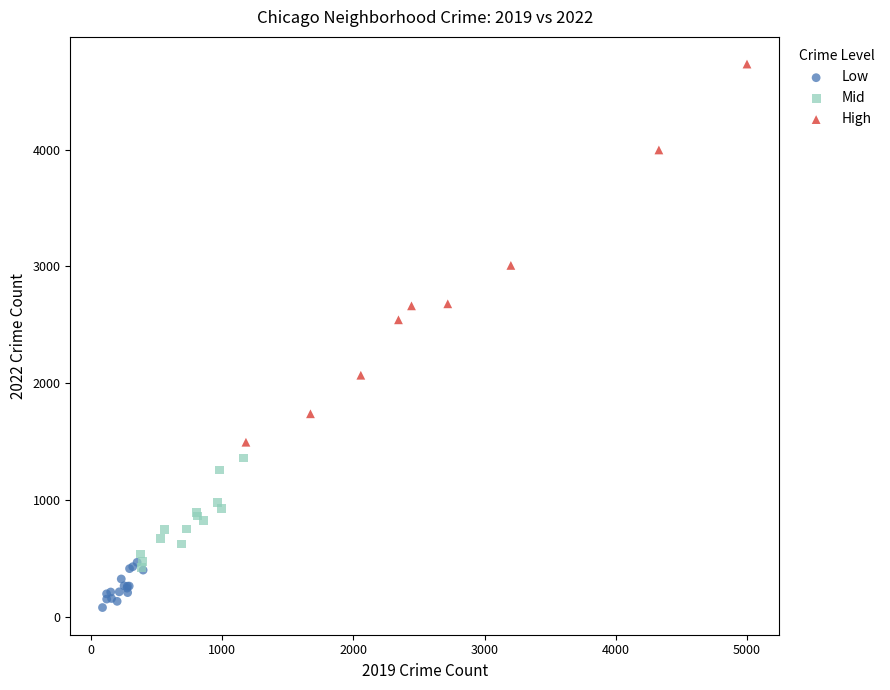

Which series reaches the maximum Y coordinate?

High